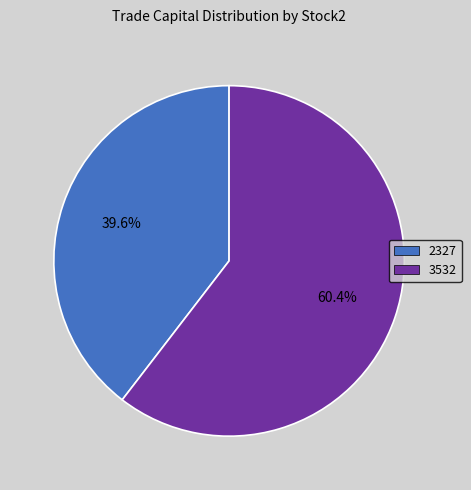

How many slices are in this pie chart?

2